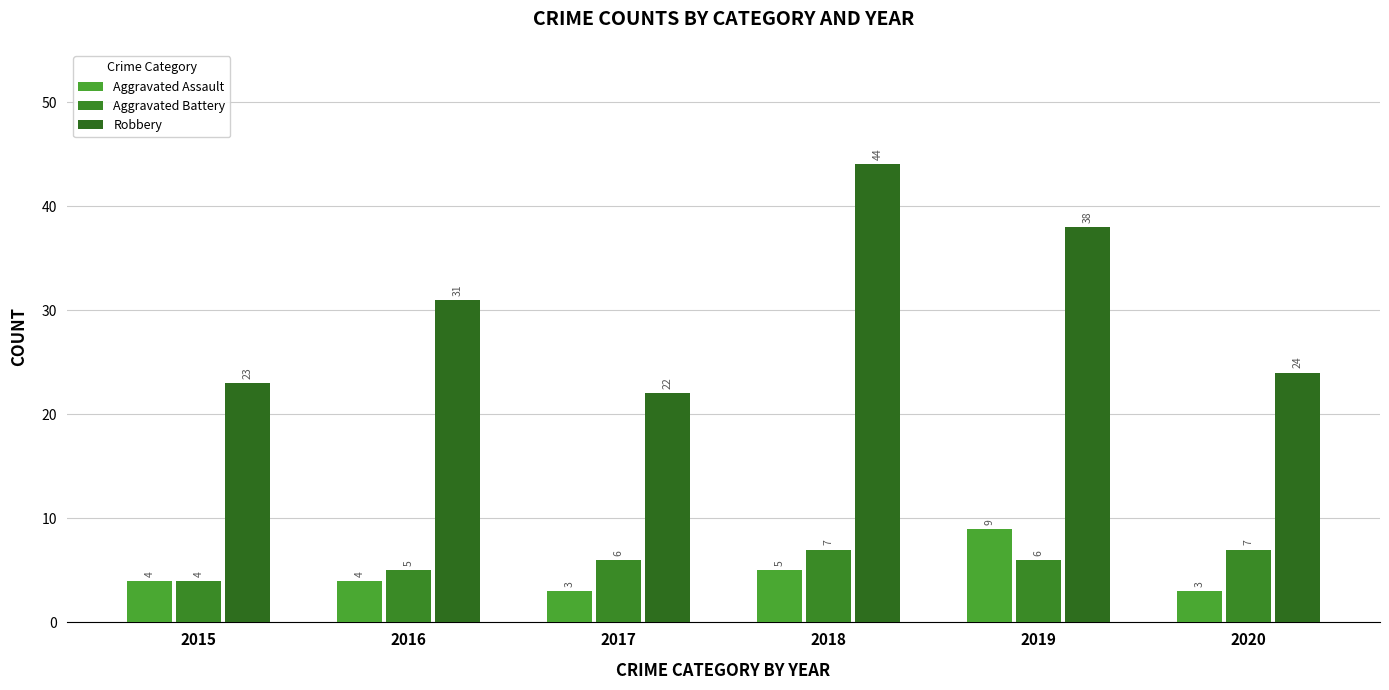

What is the minimum value for Robbery?

22